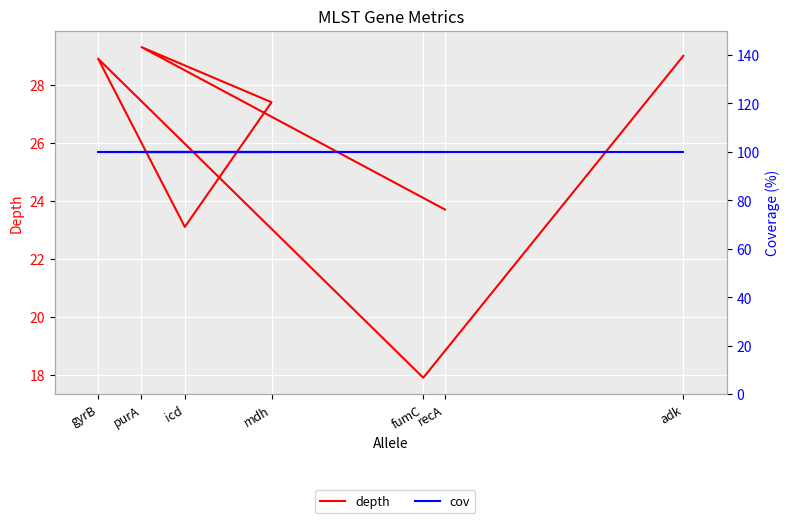

Rank the series by their maximum value, from lowest to highest.

depth, cov